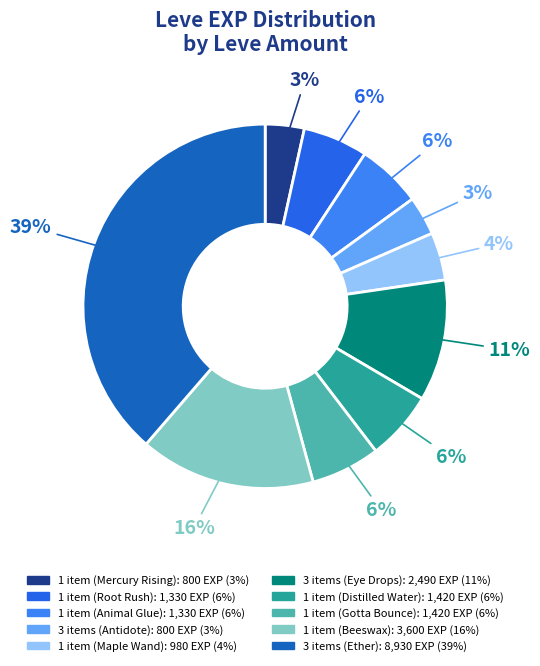

How many segments does this pie chart have?

10